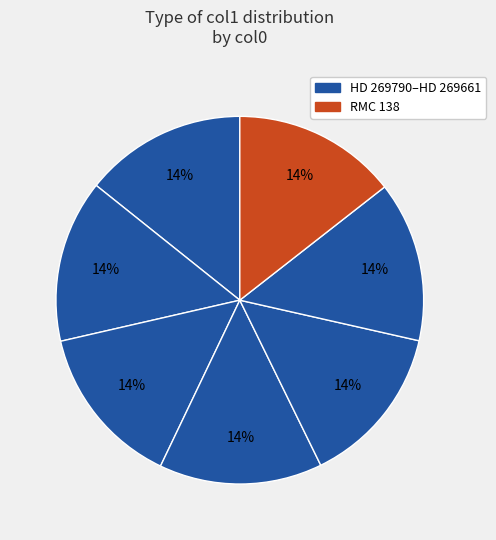

Rank the categories by value from highest to lowest.

RMC 138, HD 269860, HD 269841, HD 269809, HD 269790, HD 269735, HD 269661